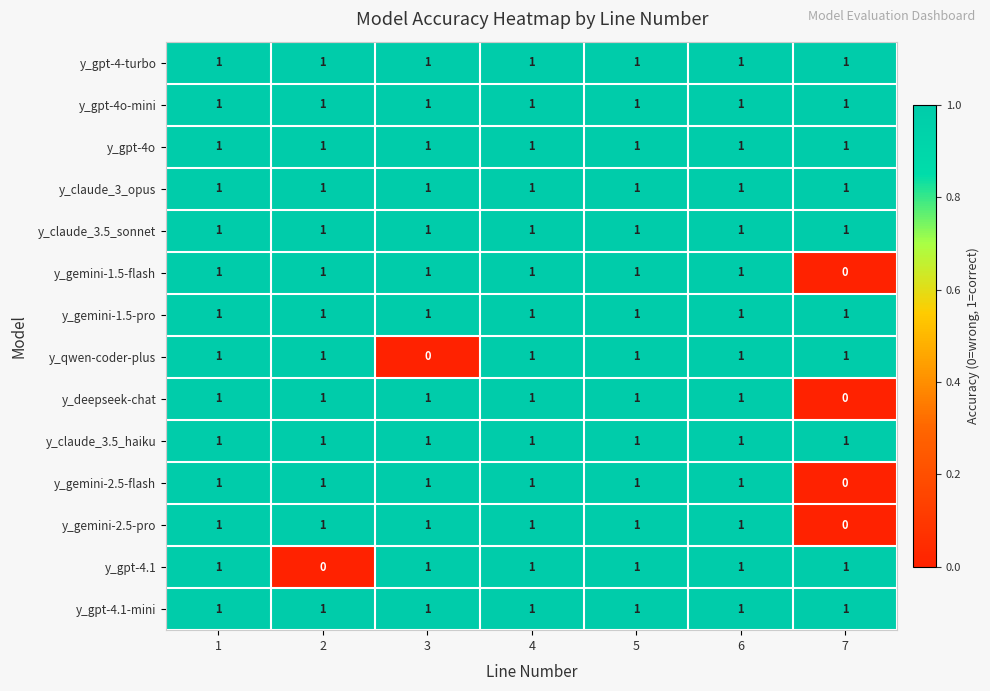

At how many categories does at least one series exceed 0?

7